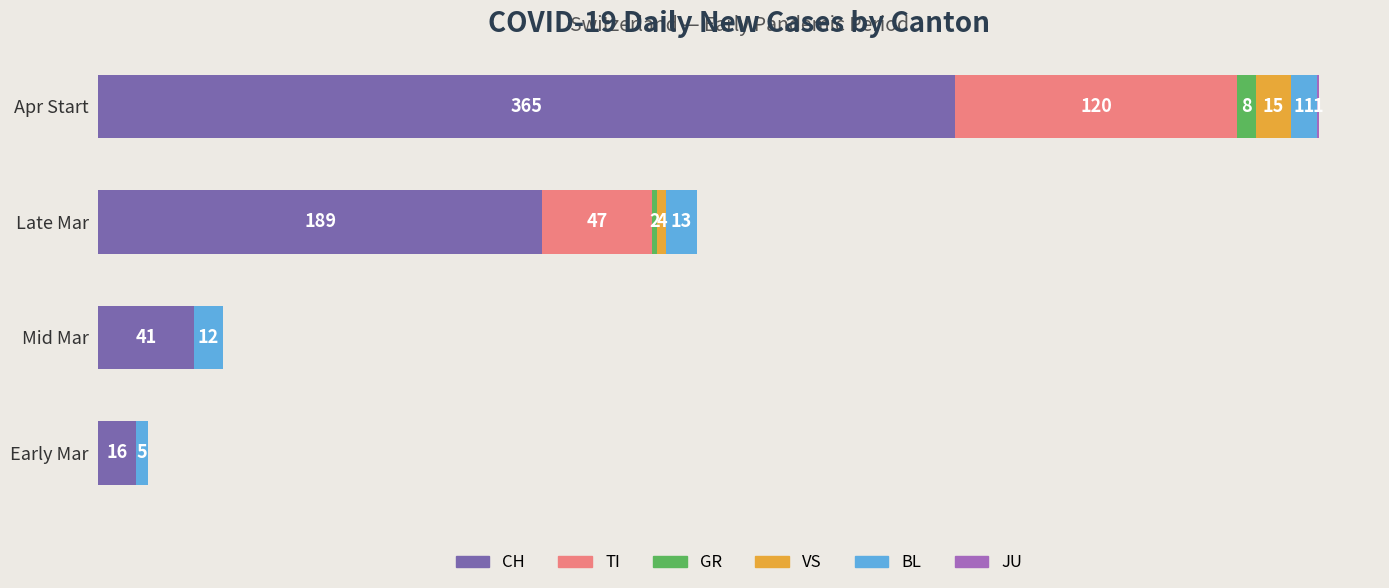

At which label does CH reach its peak?

Apr Start